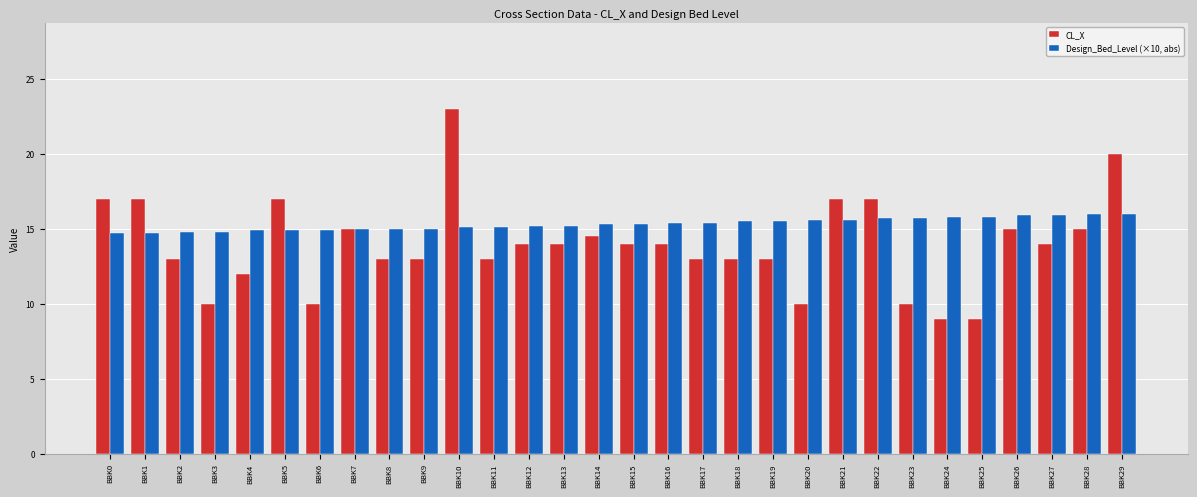

Rank the series by their average value, from highest to lowest.

Design_Bed_Level (×10, abs), CL_X